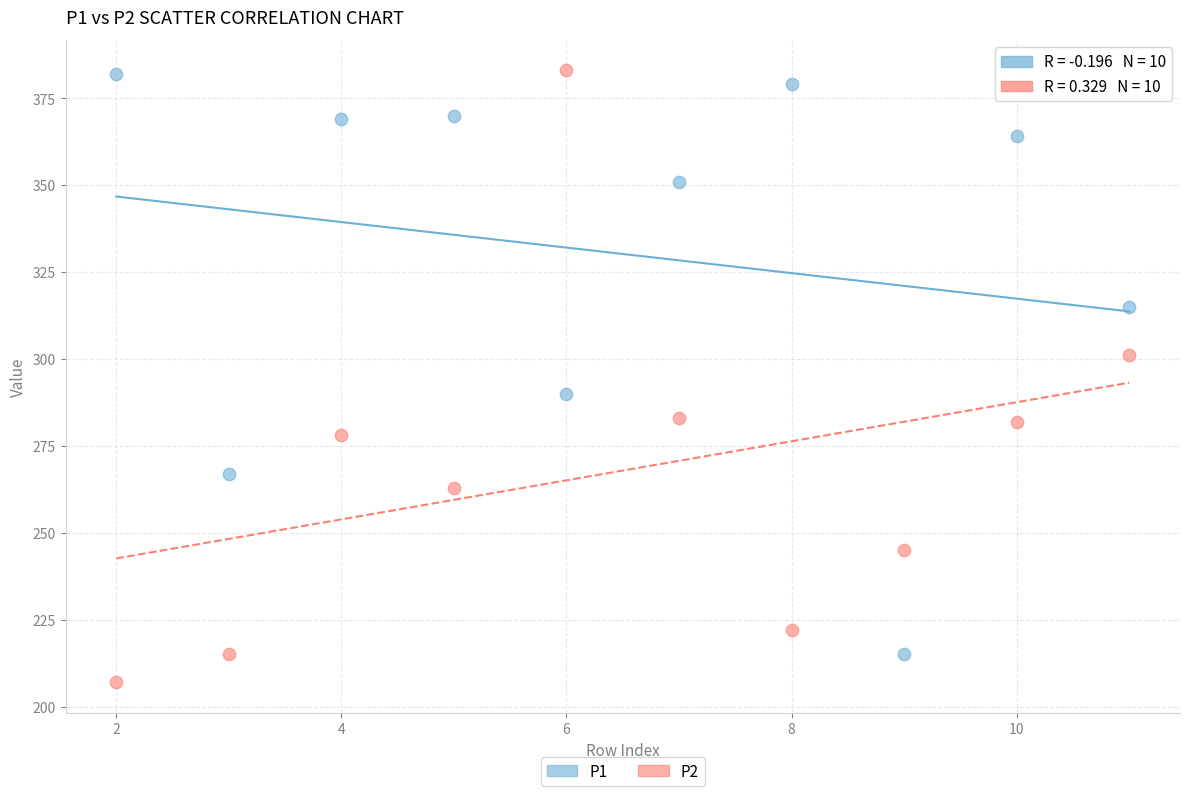

In the P1 series, what Y value is closest to 298?

290